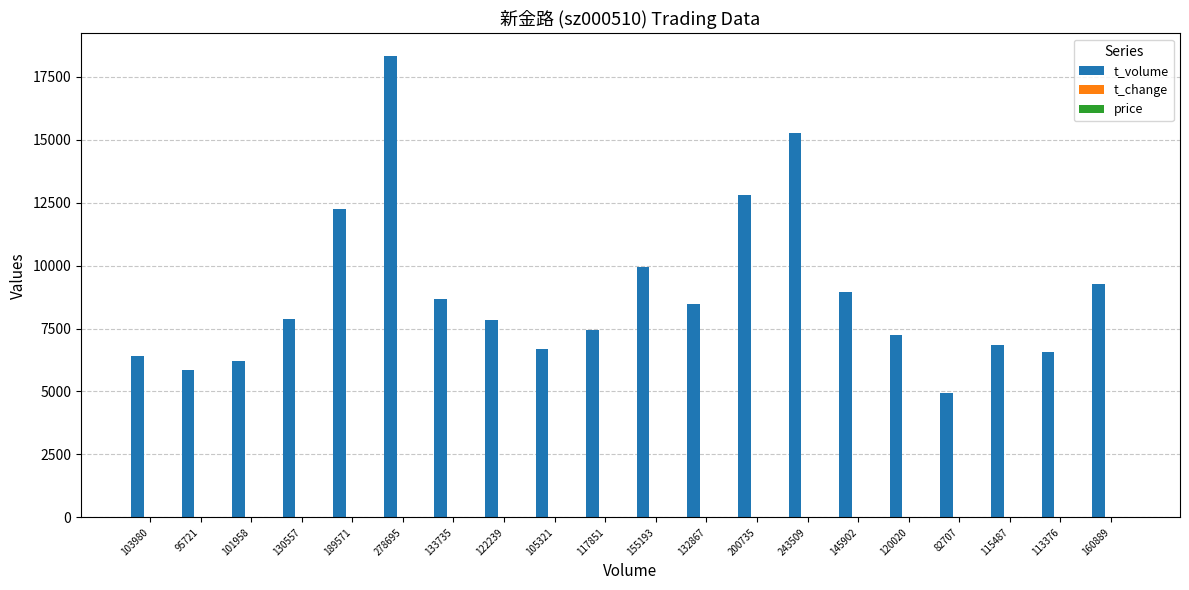

Is it true that t_volume equals 1667.0 at 82707?

False